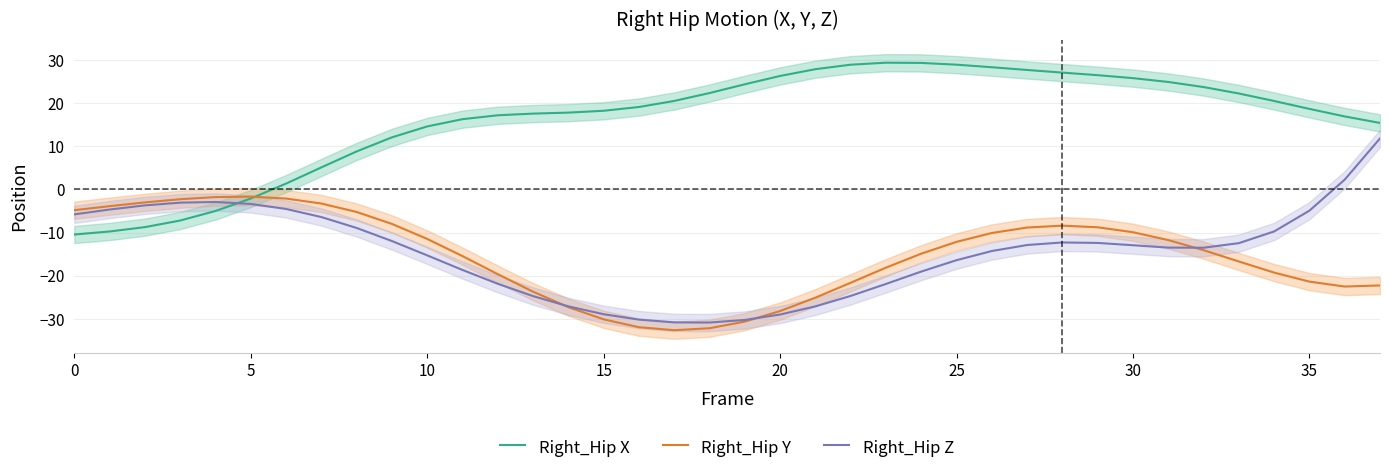

How many data points does each series have?

38